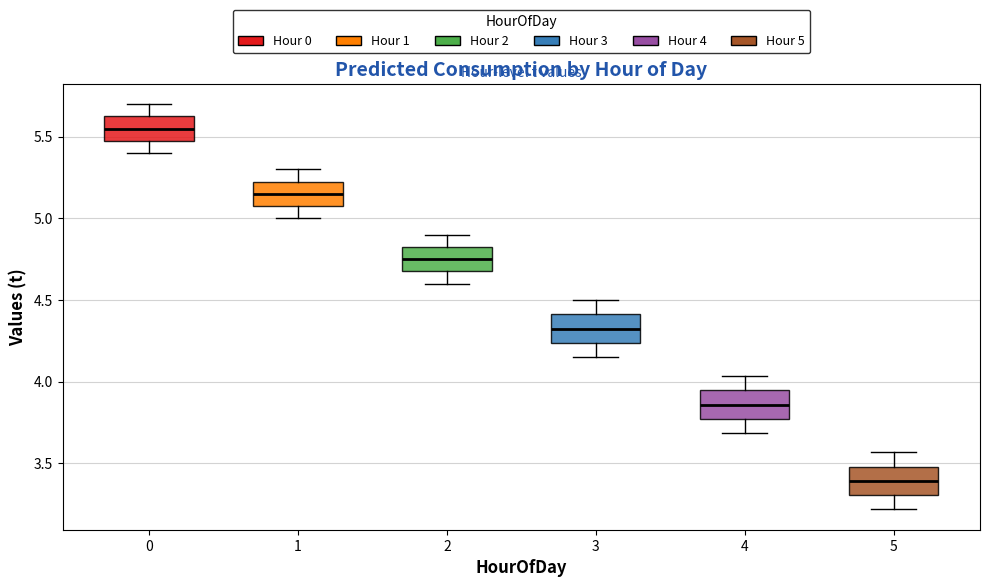

Which box has the highest median line?

0